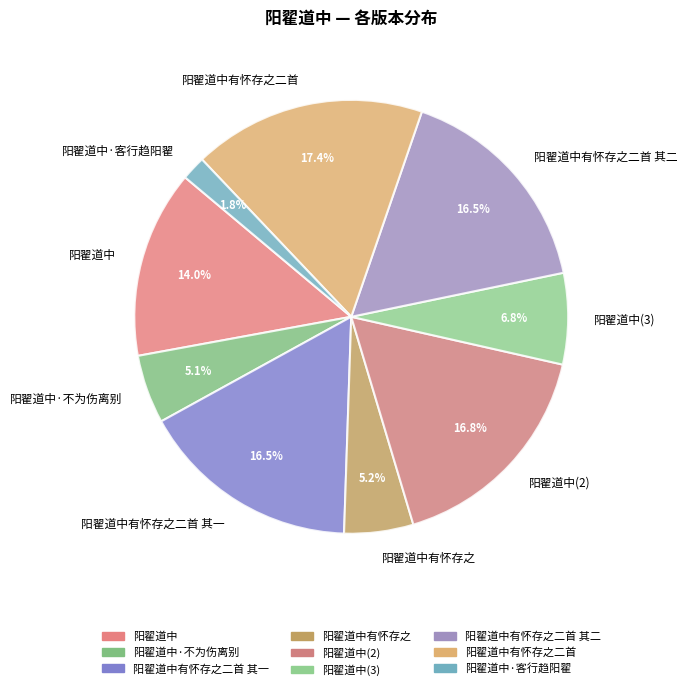

Is there any slice that represents more than half of the pie?

No